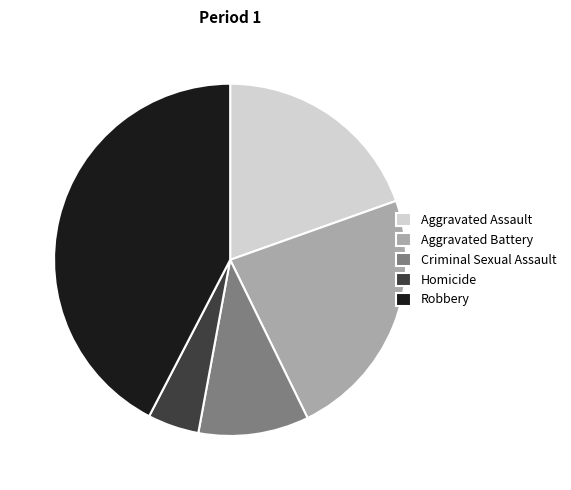

Does any single category account for the majority?

No